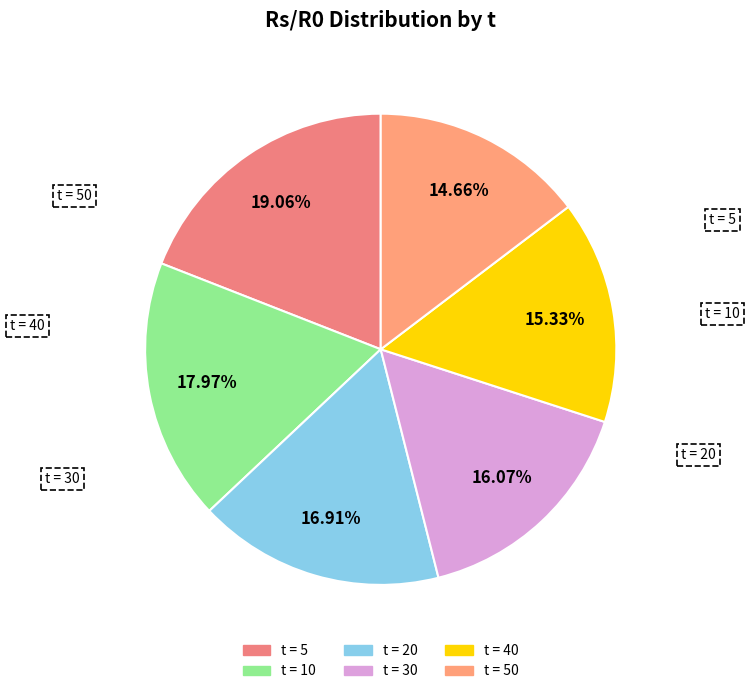

Count the number of slices in the pie.

6